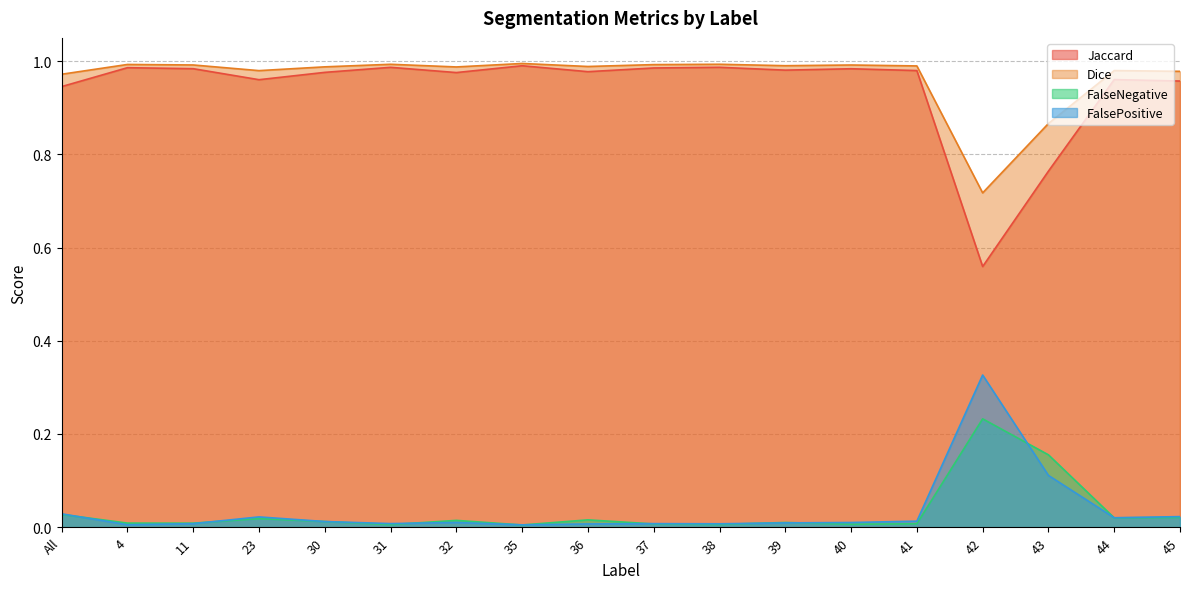

True or false: Dice has more than 1 interior local peaks.

True